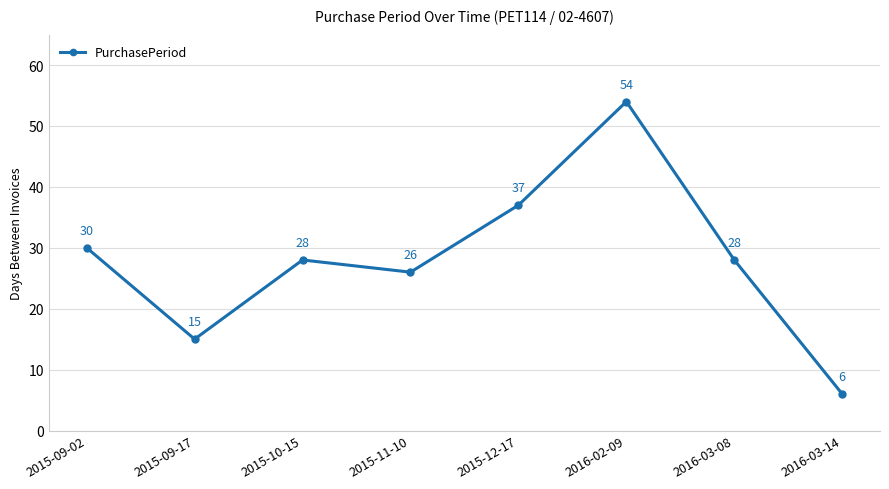

At which label does the data first exceed 28?

2015-09-02